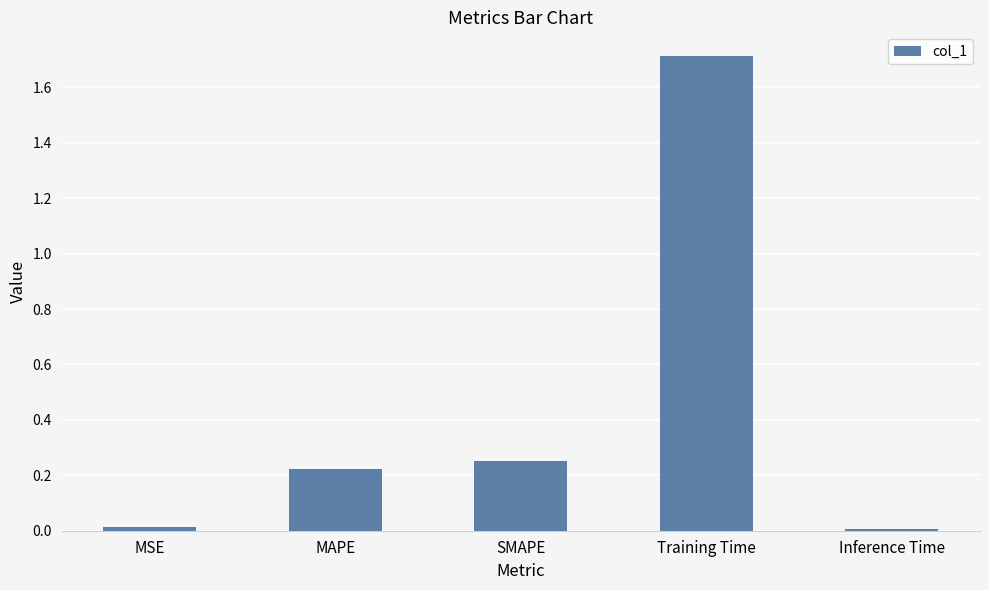

What is the sum of all values?

2.2